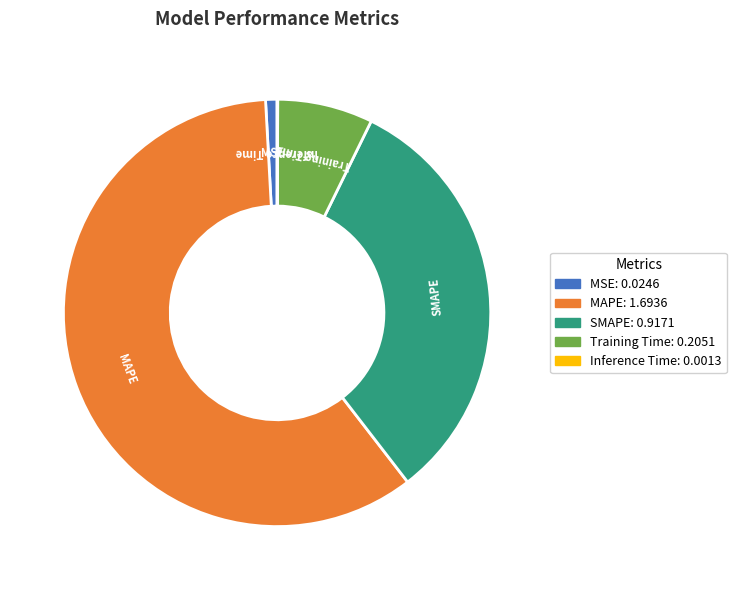

Which has a higher value, MSE: 0.0246 or SMAPE: 0.9171?

SMAPE: 0.9171